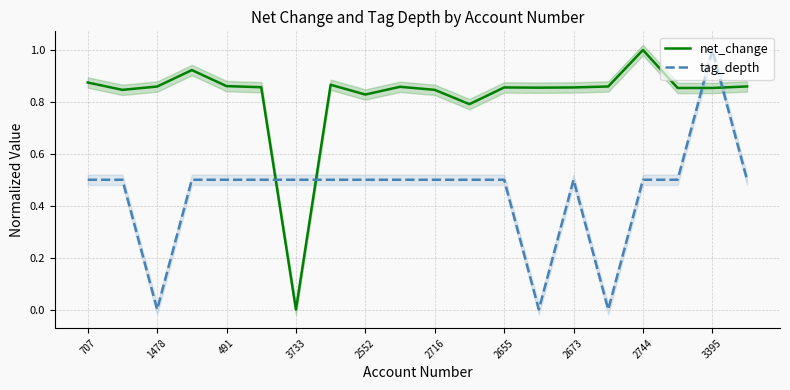

What is the value of the net_change point at the 3rd from the left?

0.9